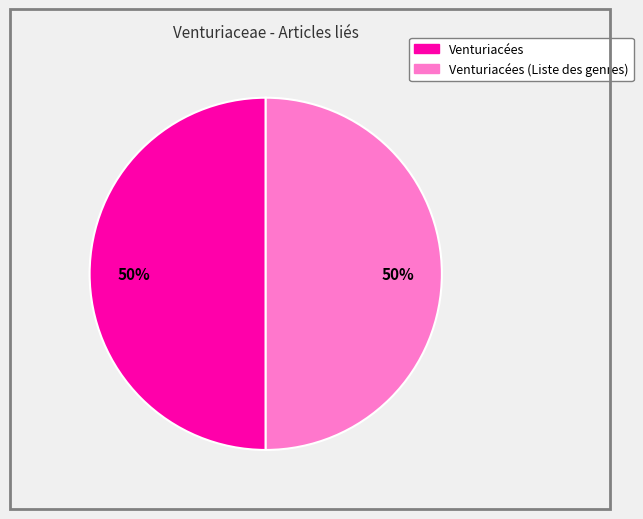

True or false: Venturiacées (Liste des genres) accounts for 50% of the total.

True